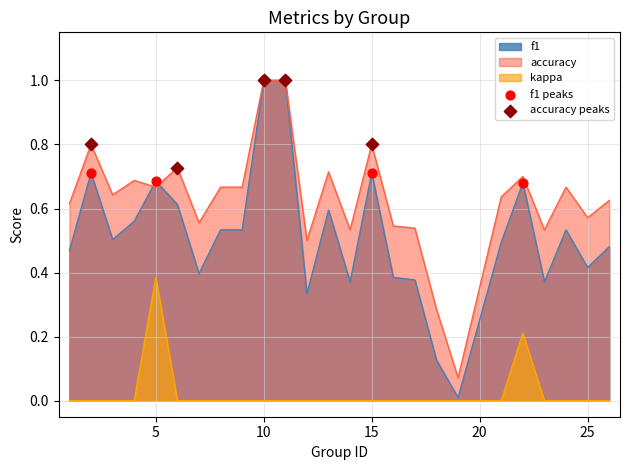

Which series contains the lowest Y value?

kappa